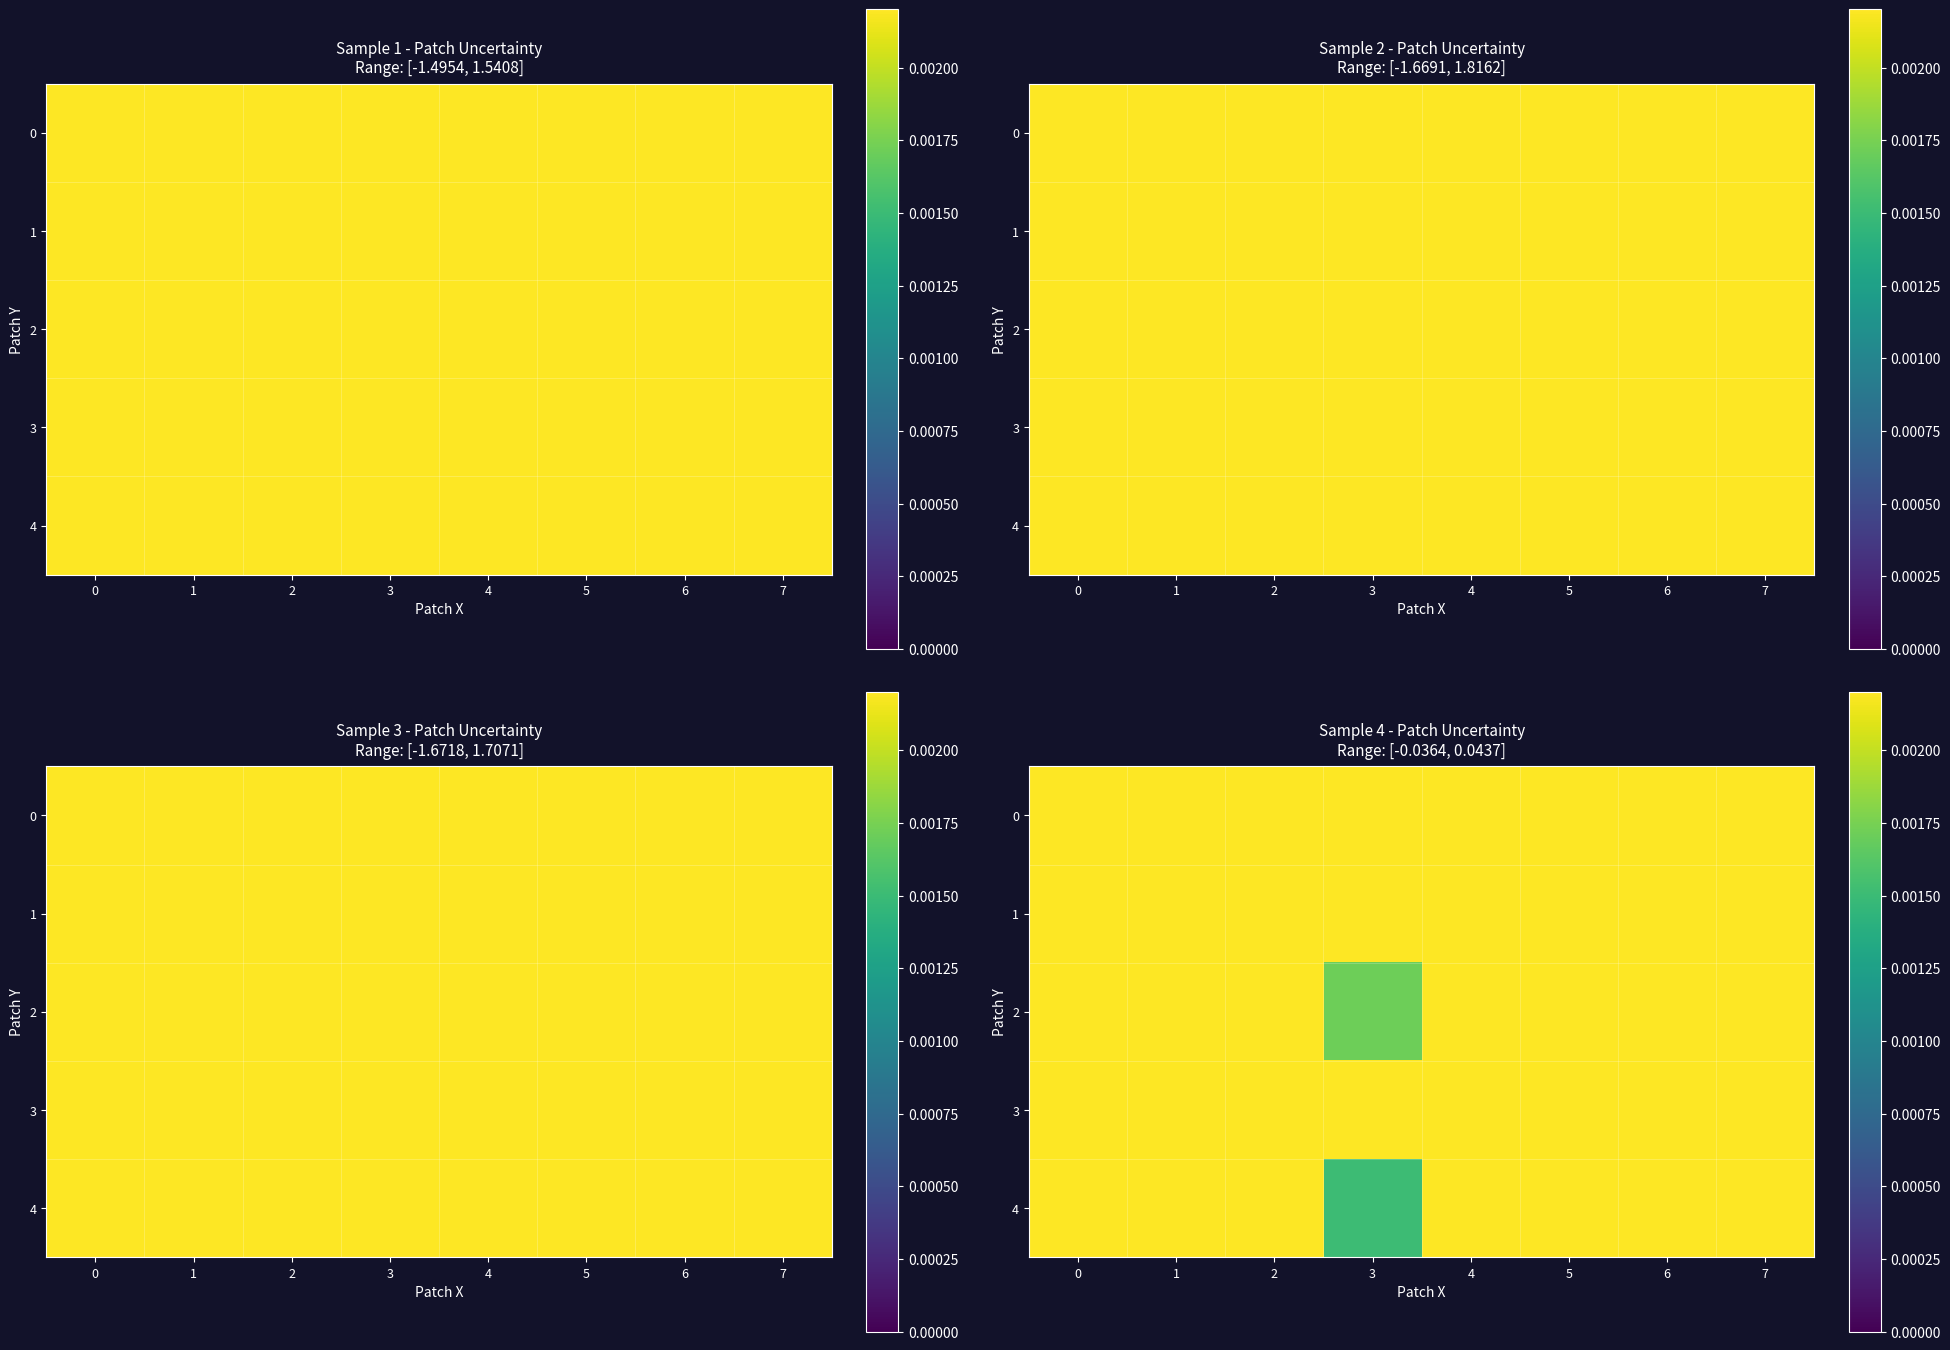

Count the number of data series in this chart.

5